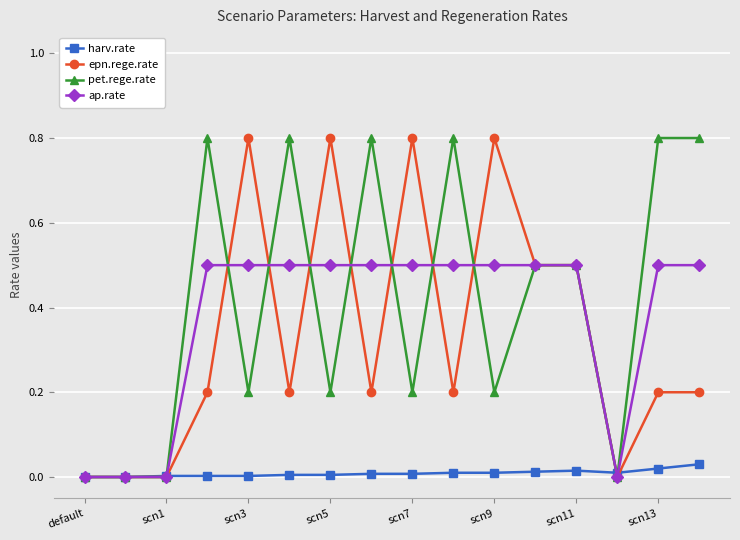

What is the value of the ap.rate point at the 15th from the left?

0.5